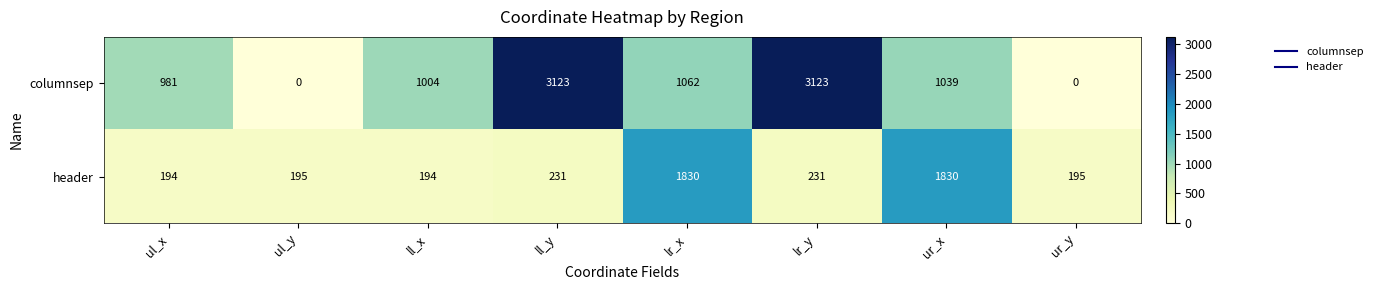

How many data points does each series have?

8